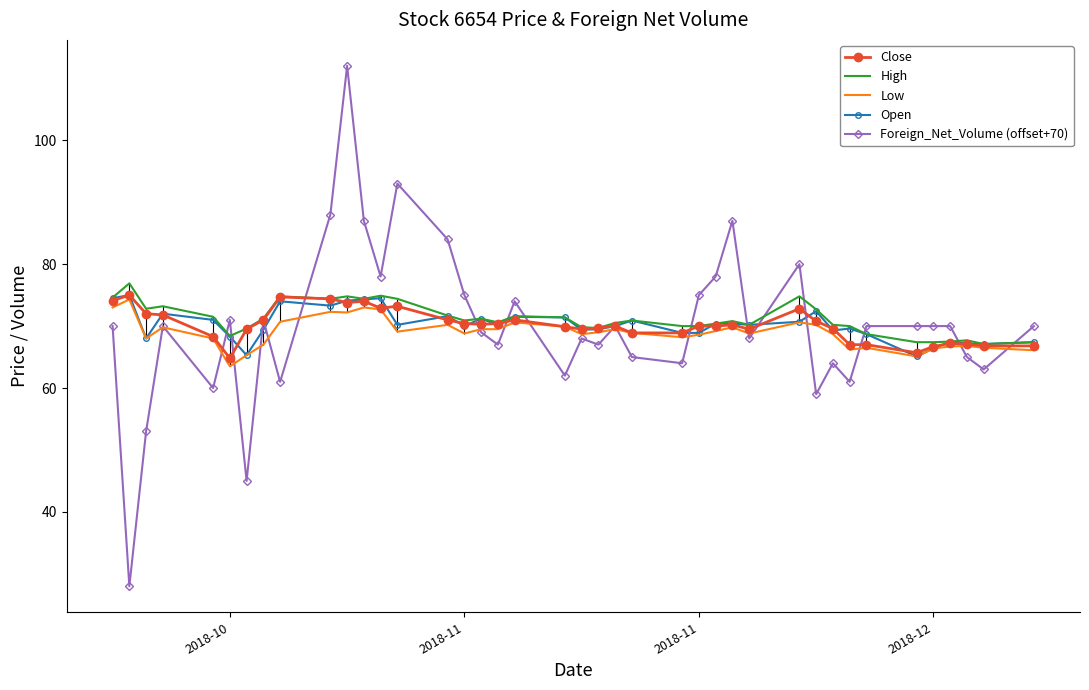

What are all the series names shown in the legend?

Close, High, Low, Open, Foreign_Net_Volume (offset+70)